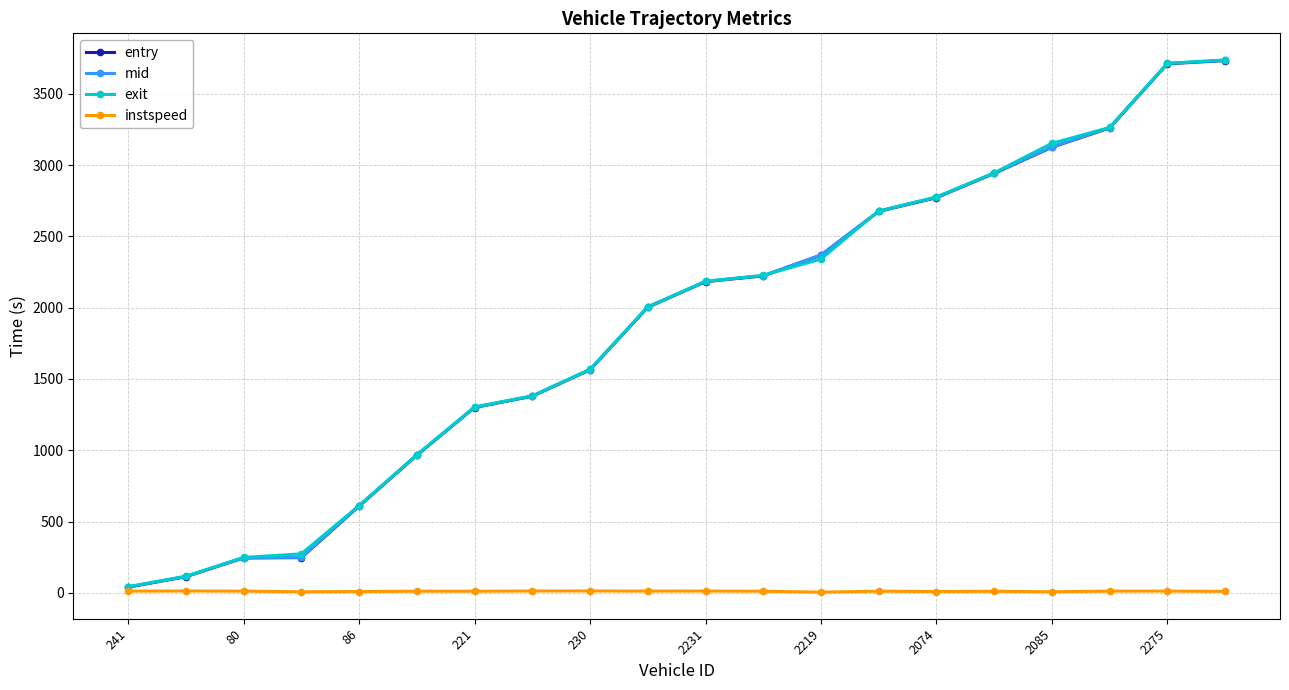

At how many categories does at least one series exceed 1754?

11